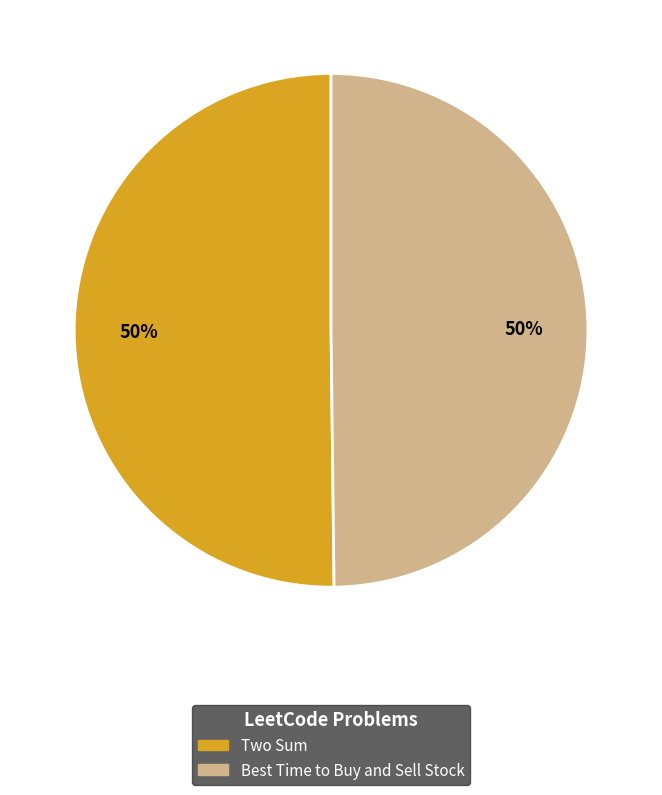

Is the sum of Best Time to Buy and Sell Stock and Two Sum greater than half?

Yes